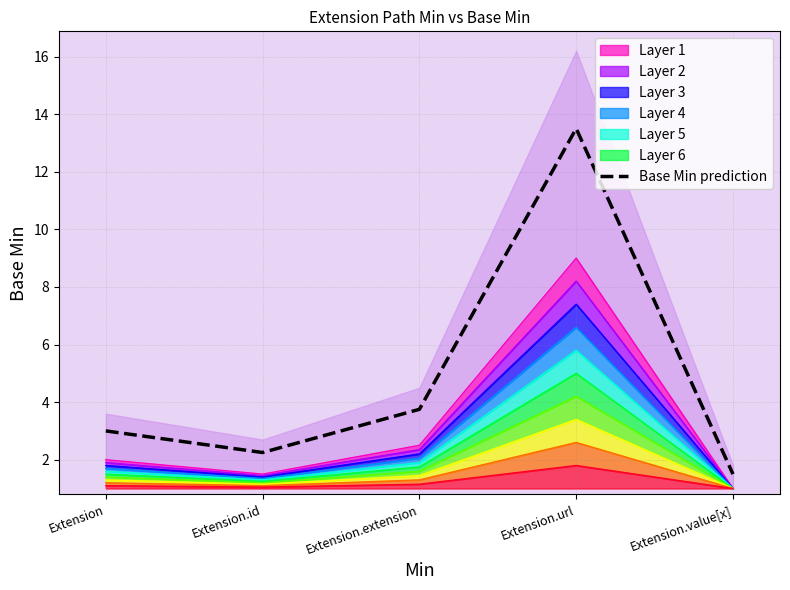

What is the label of the 2nd point from the left?

Extension.id